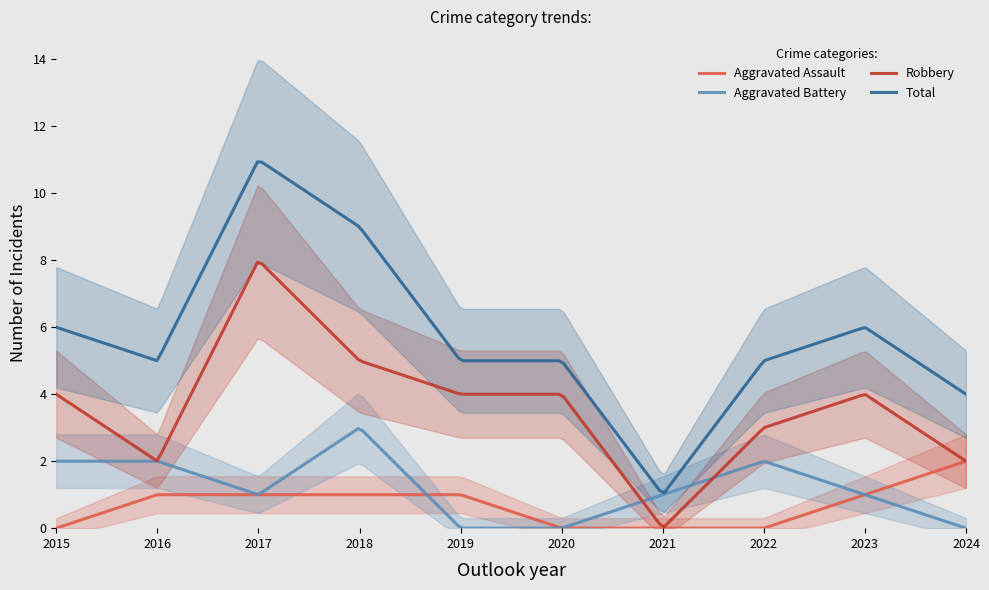

True or false: Aggravated Assault has more than 2 interior local peaks.

False